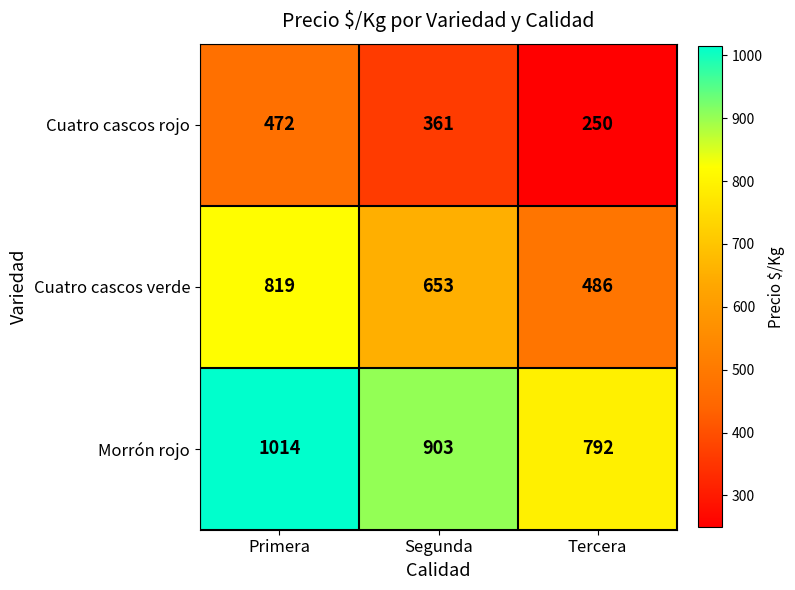

Between Primera and Segunda, which series saw the biggest shift?

Cuatro cascos verde